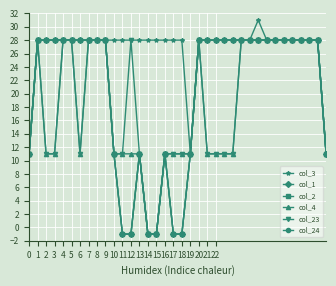

Does the chart have visible grid lines?

Yes